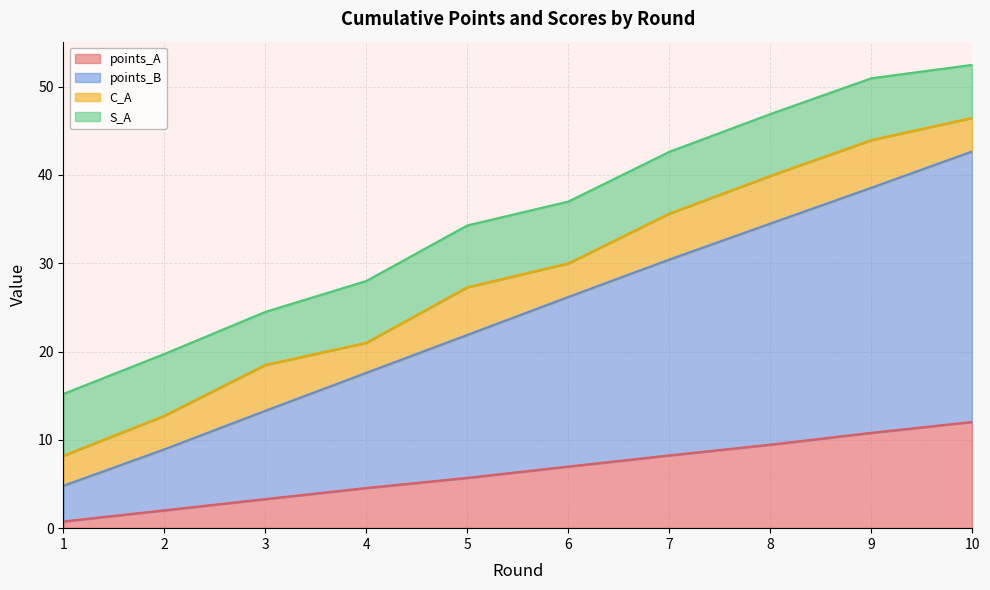

Between 5 and 8, which series saw the biggest shift?

points_B